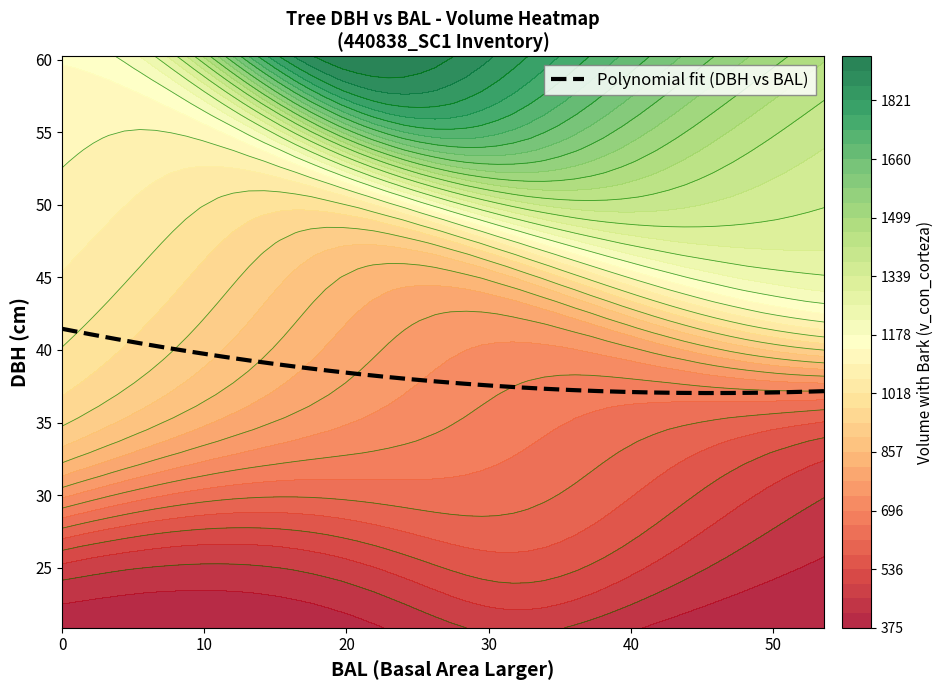

What is the maximum value for Polynomial fit (DBH vs BAL)?

41.5